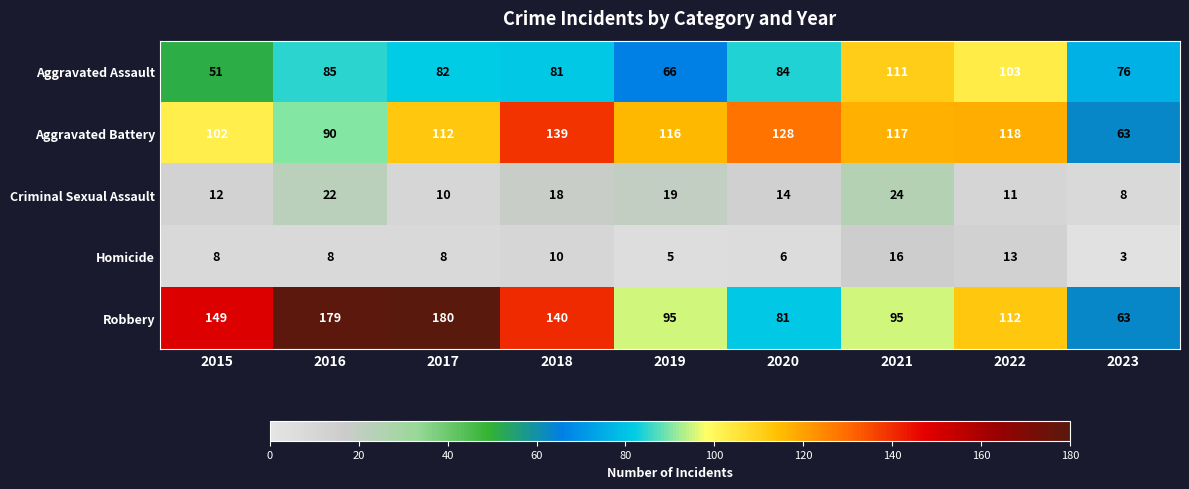

At how many categories does at least one series exceed 103?

8